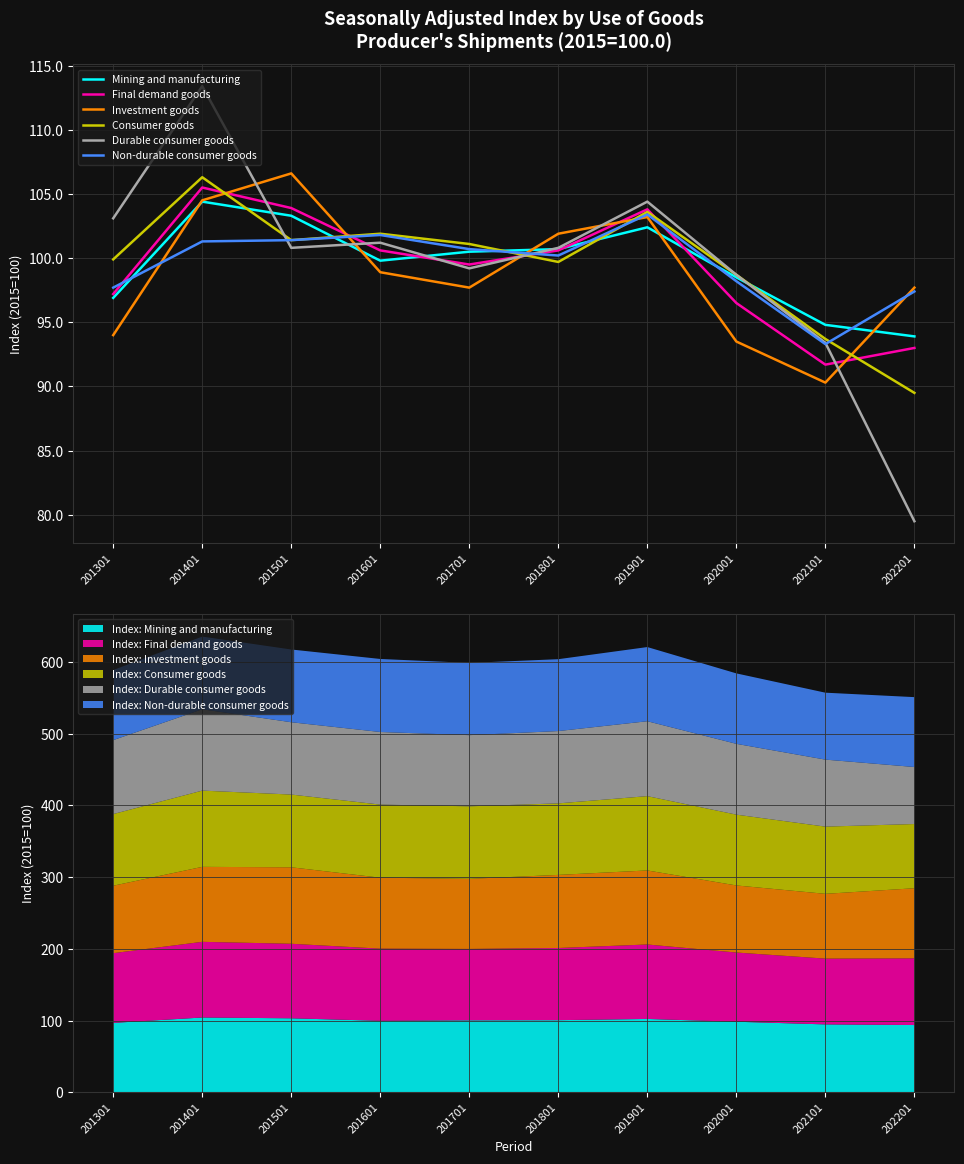

What are all the series names shown in the legend?

Mining and manufacturing, Final demand goods, Investment goods, Consumer goods, Durable consumer goods, Non-durable consumer goods